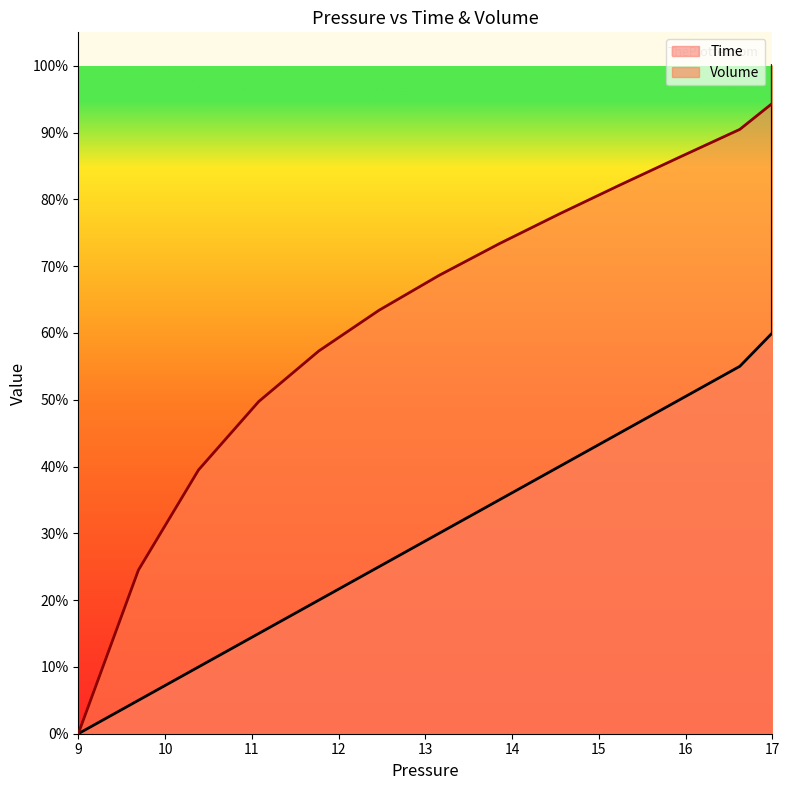

What is the difference between the highest and lowest values at 14?

0.4